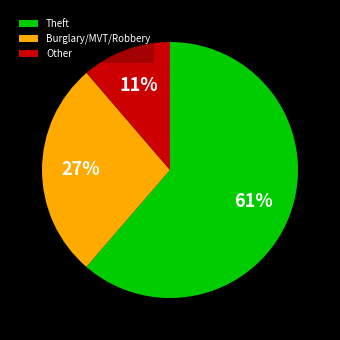

What percentage is the Other slice, to the nearest percent?

11%